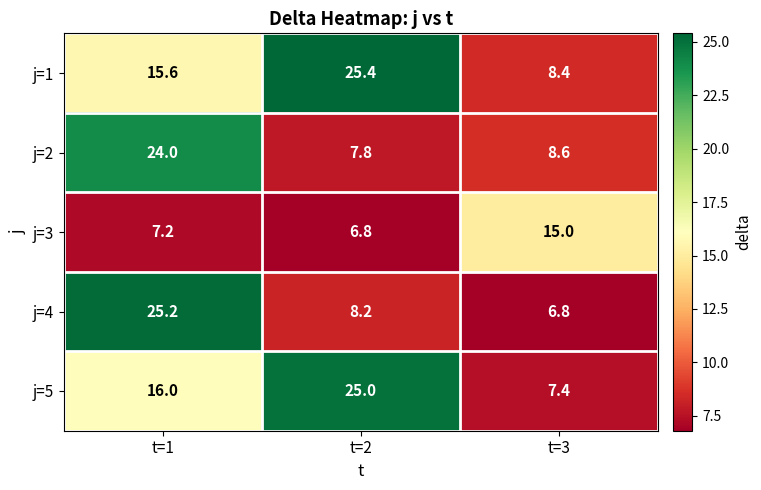

At which label does j=1 first exceed 15?

t=1